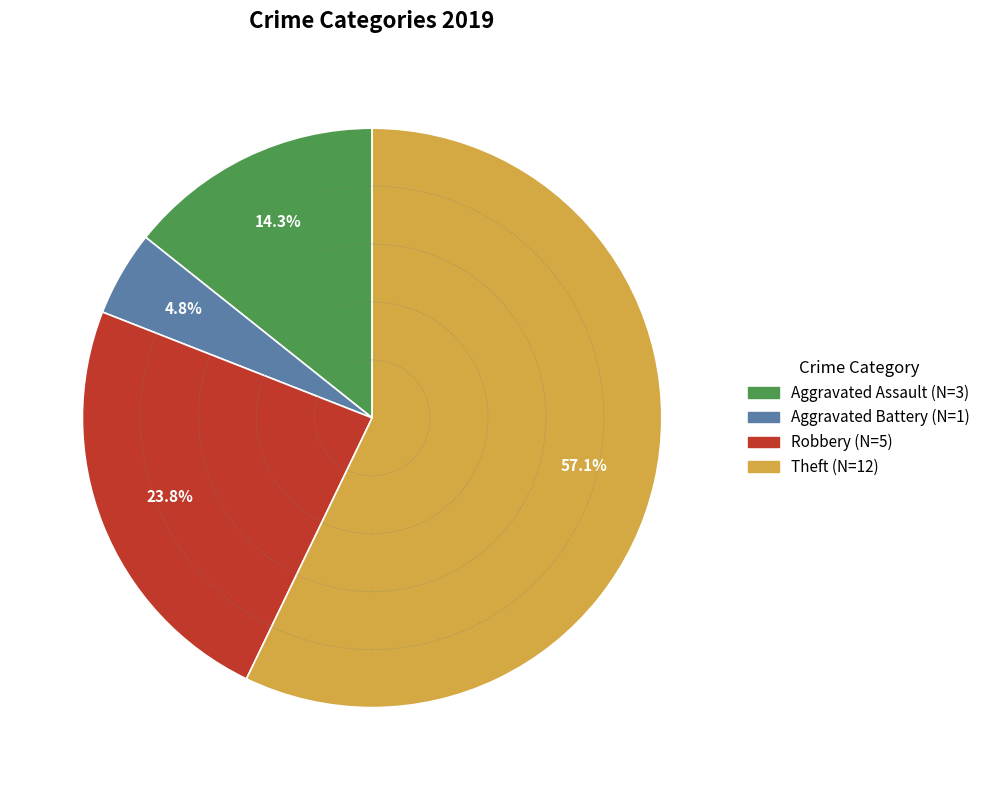

To the nearest percent, what portion does Robbery represent?

24%